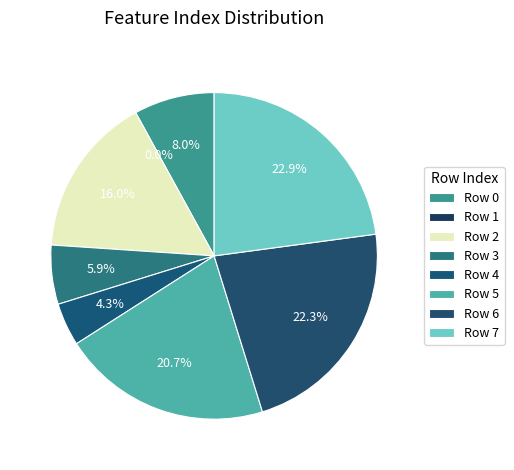

Combined, do 5 and 3 account for over 50%?

No